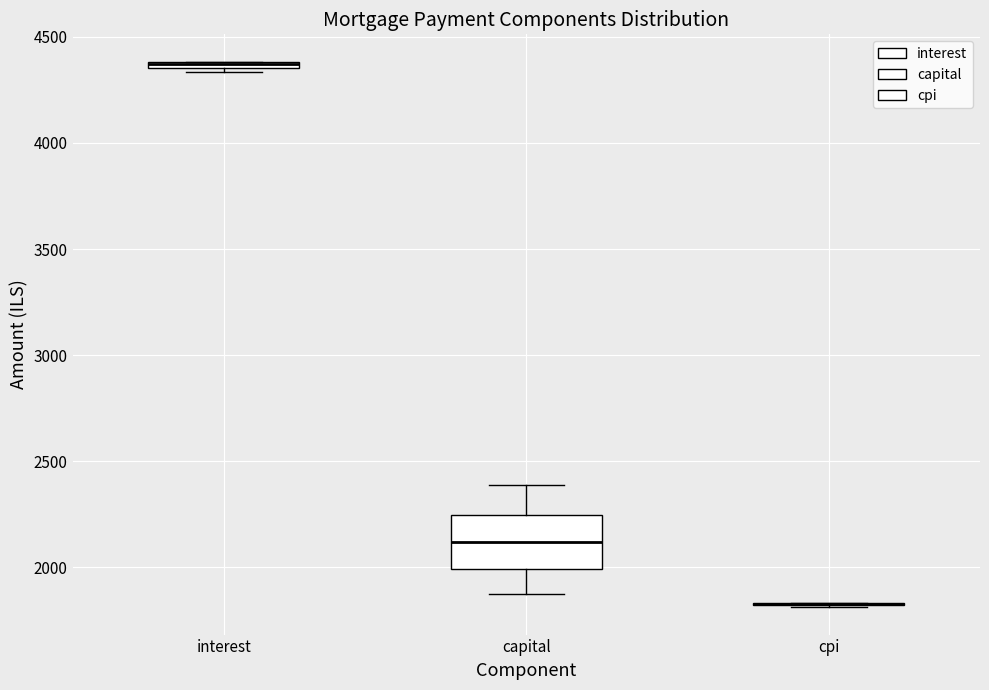

Comparing the boxes themselves (not the whiskers), which one is the tallest?

capital